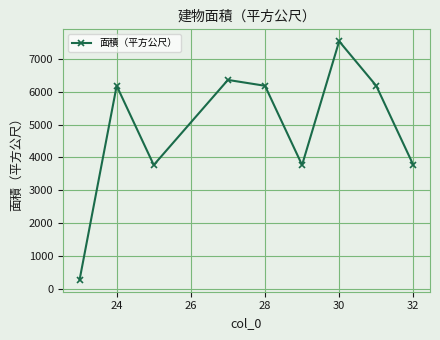

How many points are lower than both their immediate neighbors (excluding endpoints)?

2